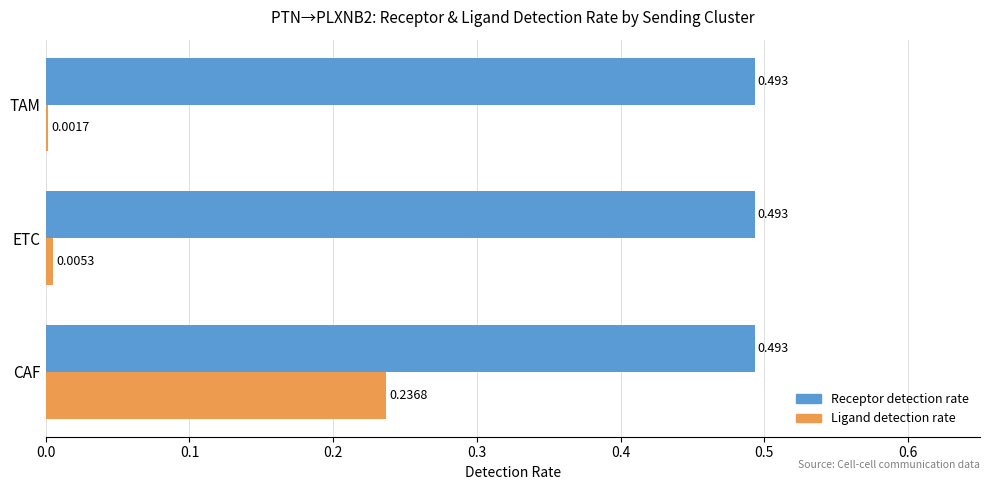

Is the value of Receptor detection rate at CAF greater than the value of Ligand detection rate at TAM?

Yes